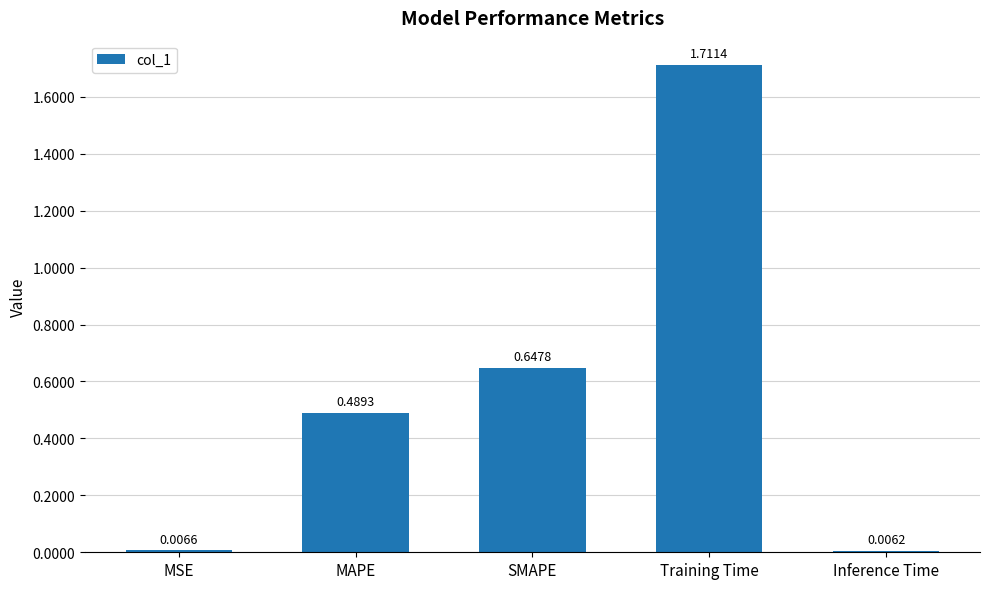

Count the number of categories in the chart.

5